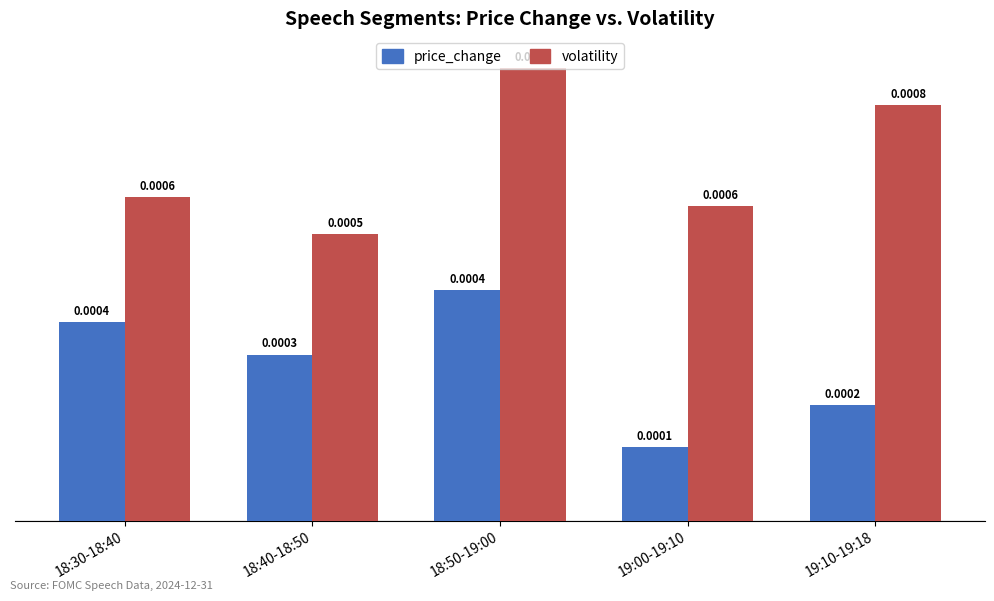

Does the chart contain stacked bars?

No